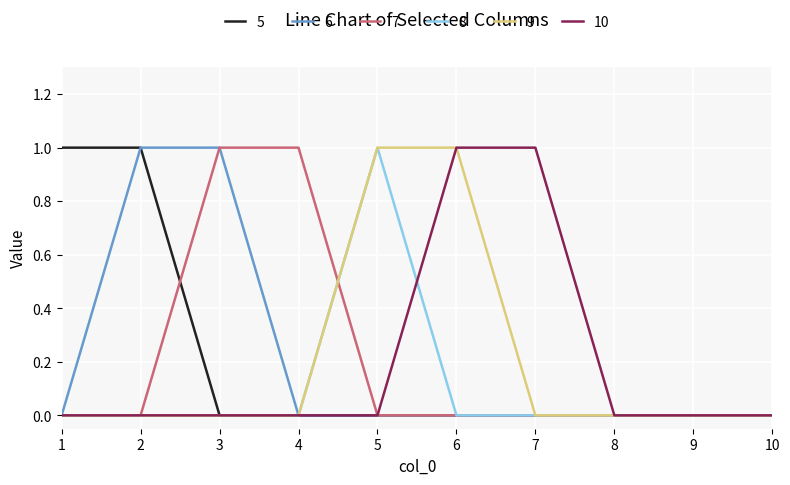

Is the value of 7 at 6 greater than the value of 6 at 2?

No